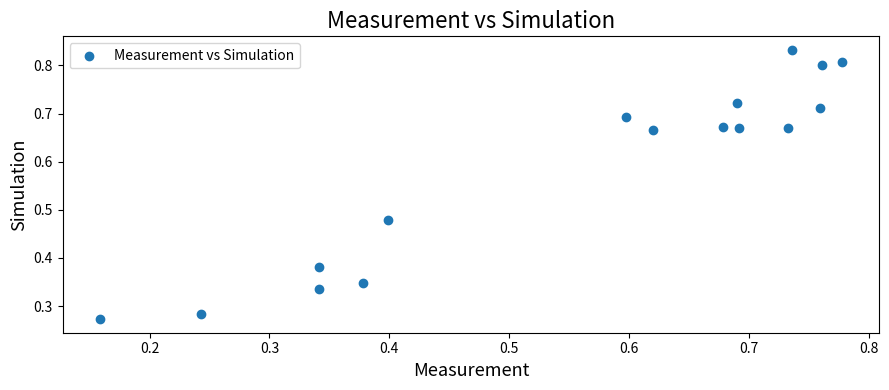

What is the range of X values (max minus min)?

0.6